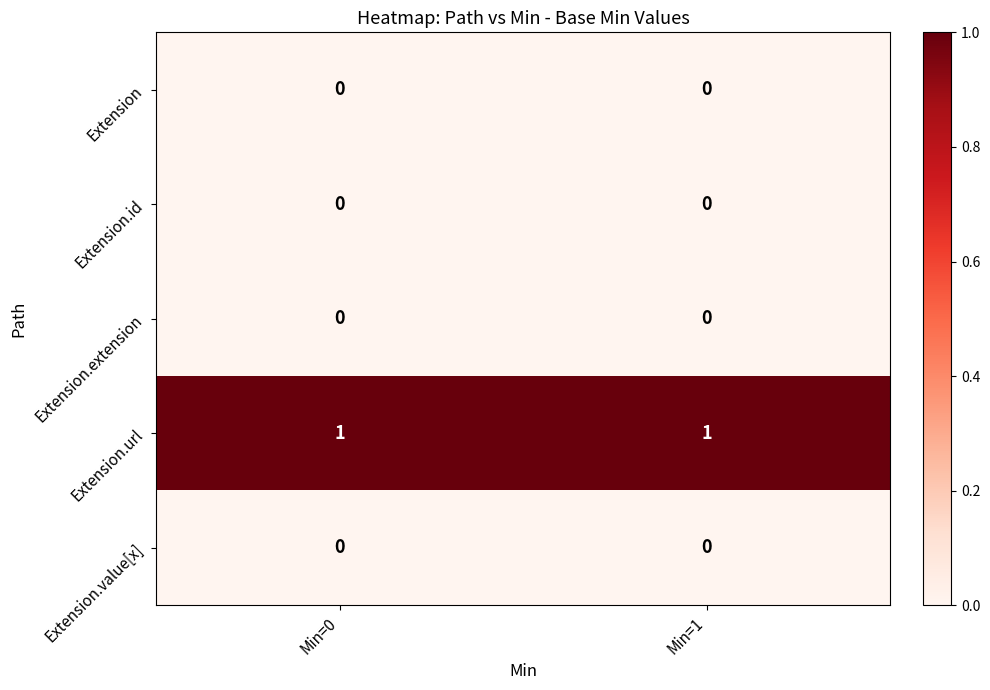

What is the difference between the highest and lowest values at Min=0?

1